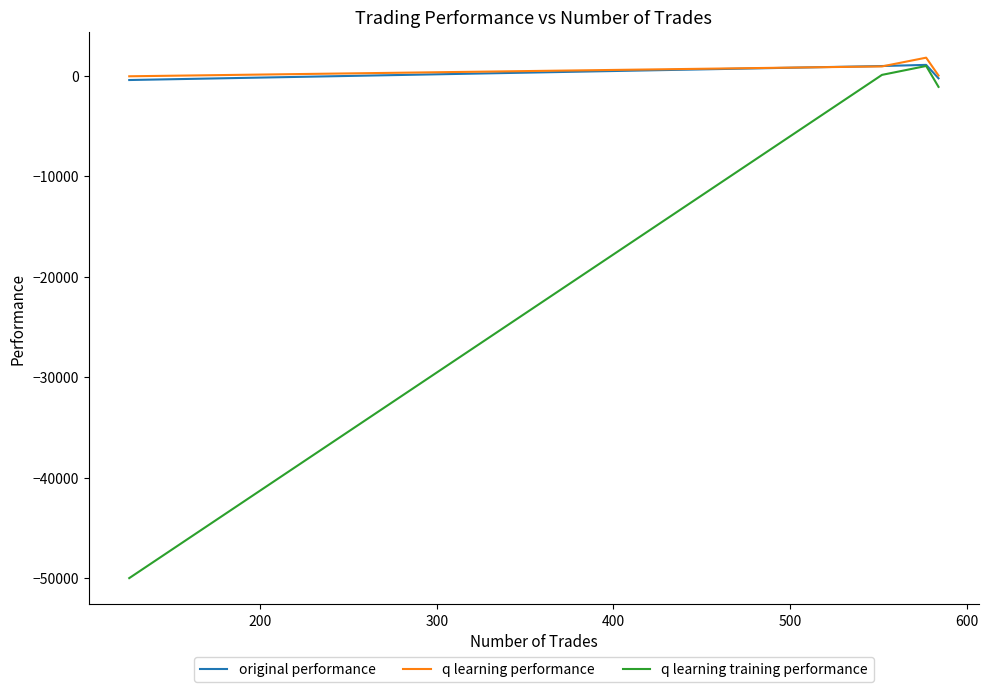

What is the greatest value displayed?

1807.1